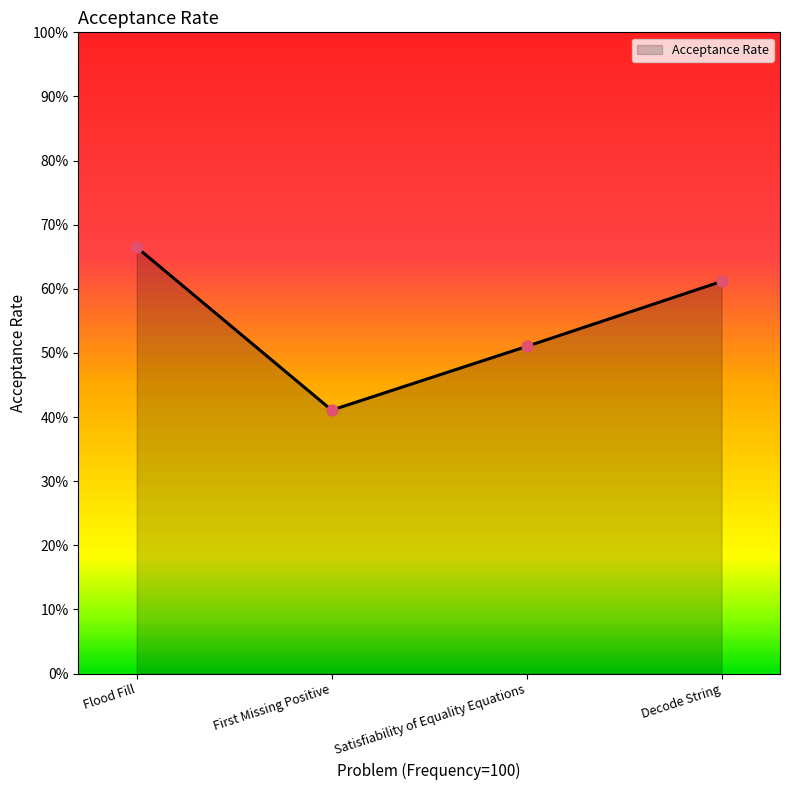

What is the change in value from Flood Fill to First Missing Positive?

-0.3